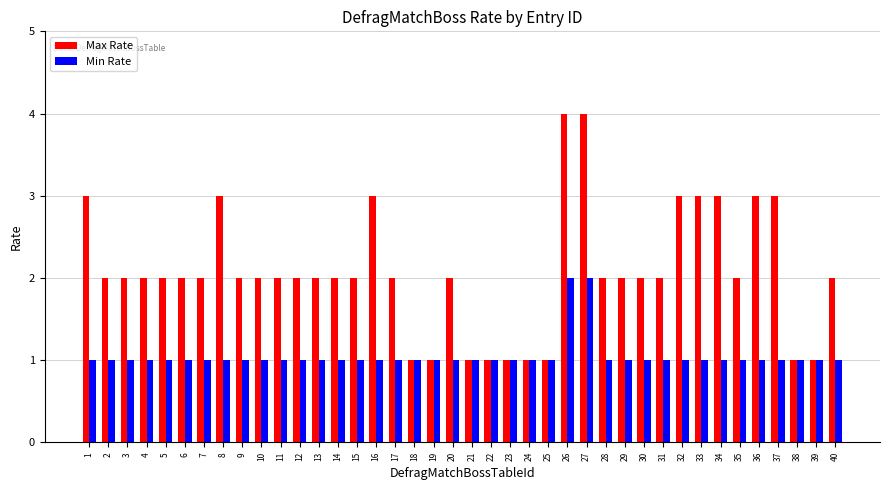

Which series has the widest spread of values?

Max Rate